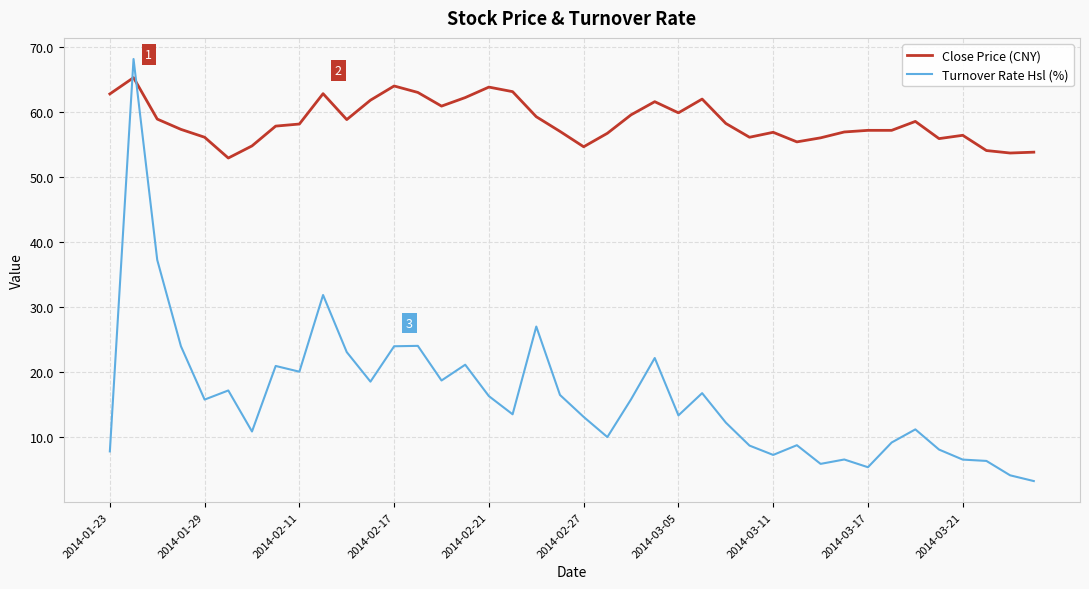

What are all the series names shown in the legend?

Close Price (CNY), Turnover Rate Hsl (%)